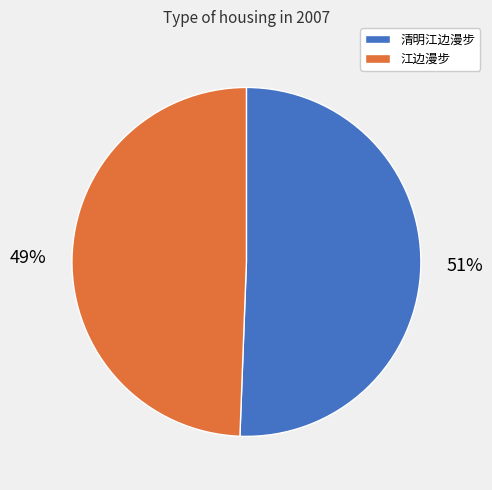

Approximately how many times larger is the value at 清明江边漫步 compared to 江边漫步?

1.0